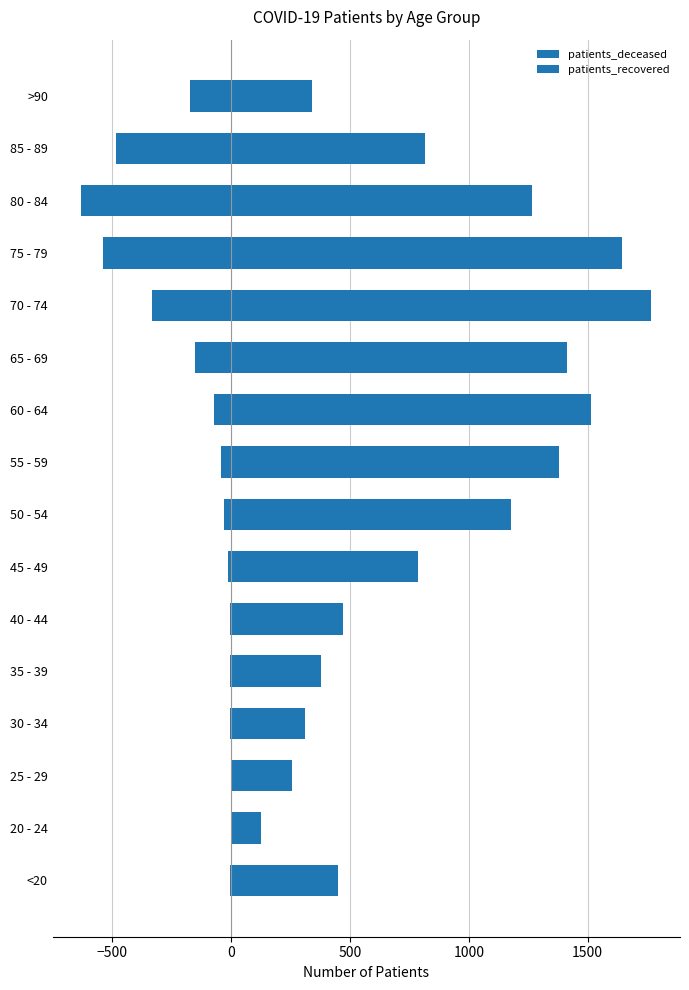

The patients_deceased series shows -701 at 85 - 89. True or false?

False